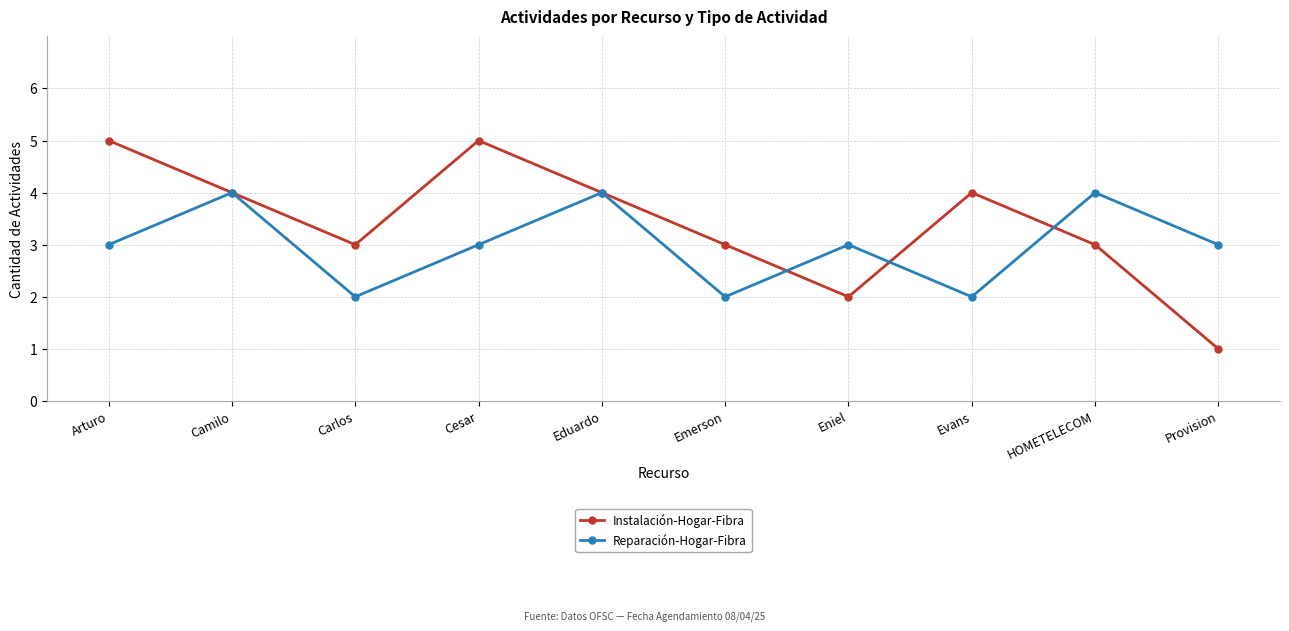

What position from the left is Emerson?

6